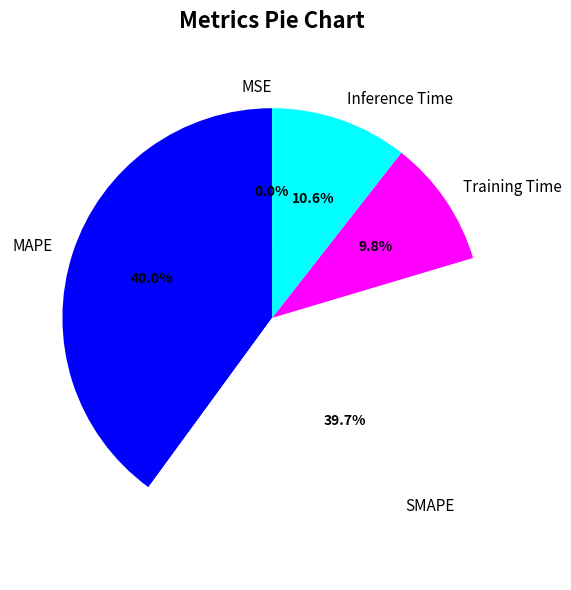

The Training Time slice represents 21% of the pie. True or false?

False